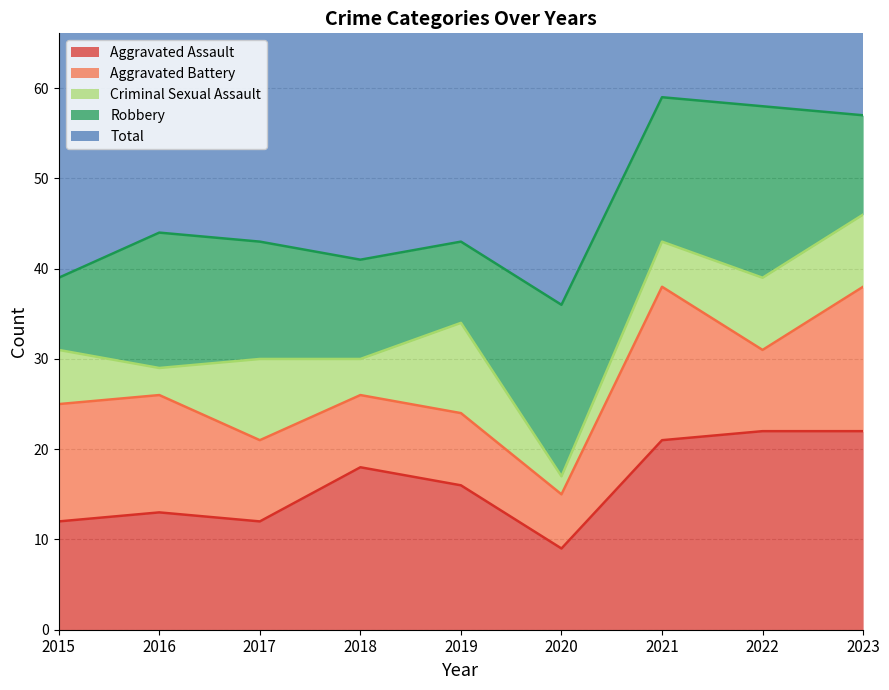

The Robbery series shows 13 at 2017. True or false?

True